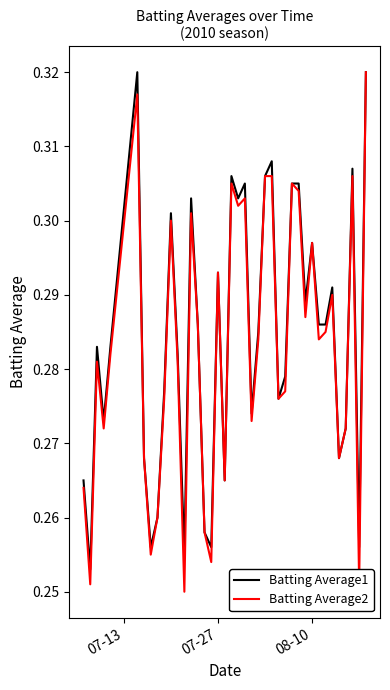

Which series has the largest range (max minus min)?

Batting Average2